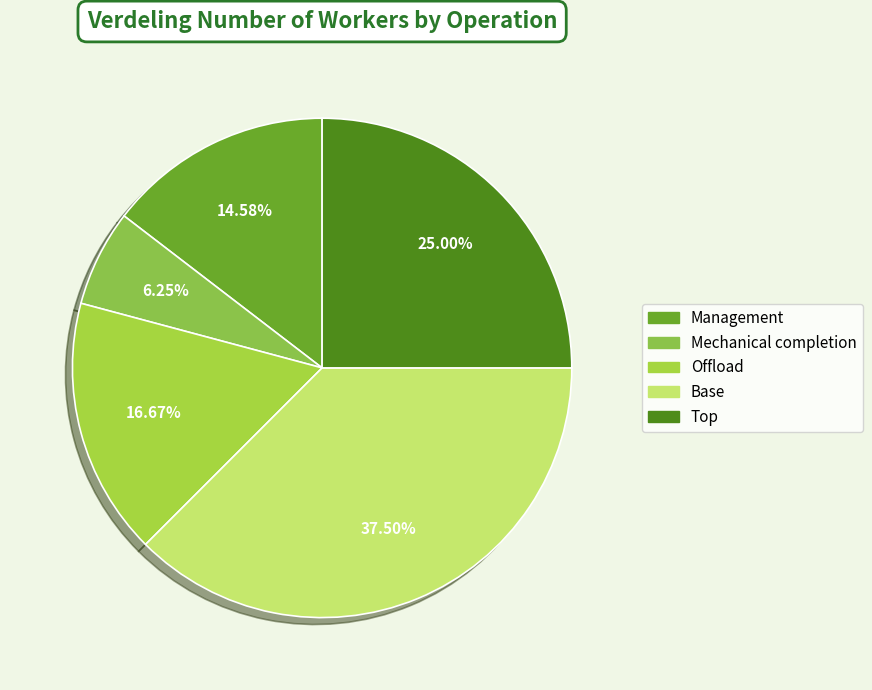

True or false: Management accounts for 9% of the total.

False